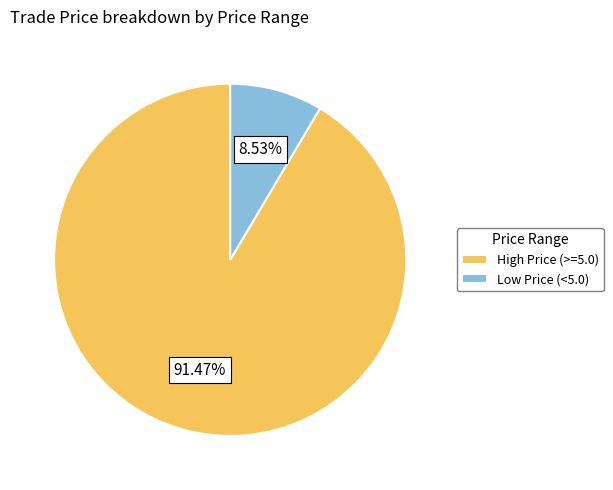

Count the number of slices in the pie.

2